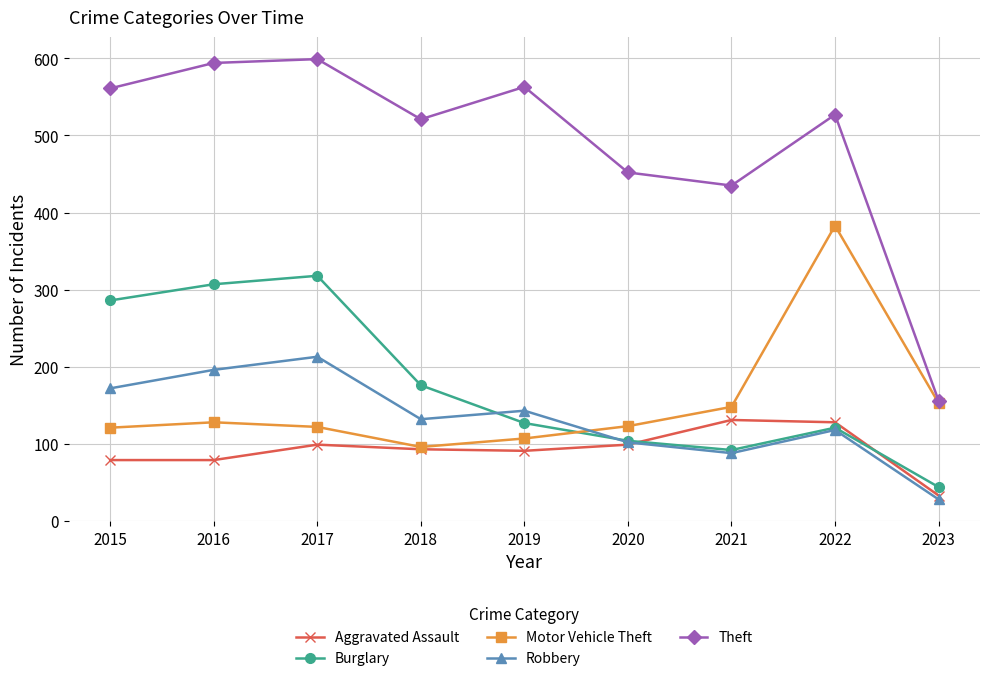

What is the average value of the Burglary series?

175